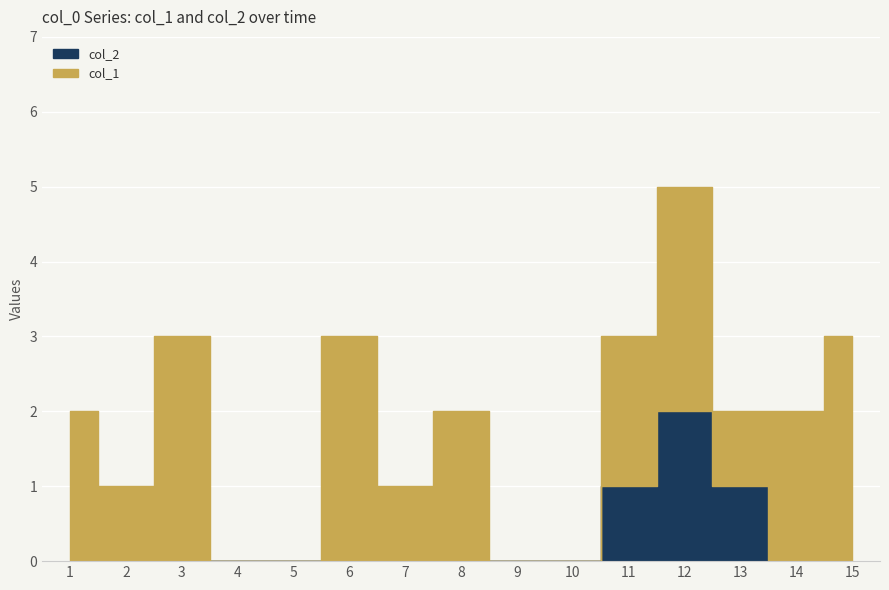

Is it true that col_2 equals 0 at 14?

True